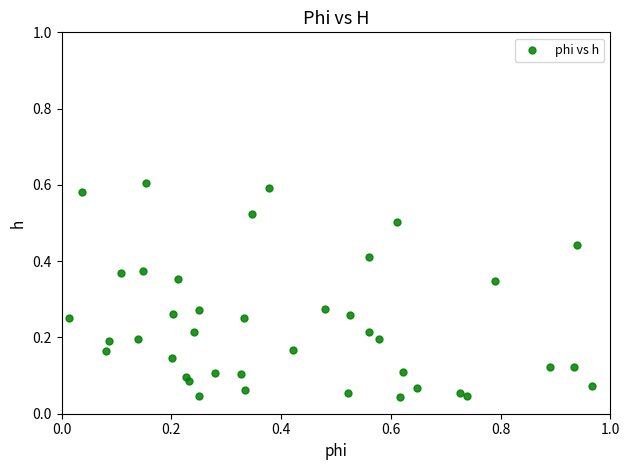

What is the range of X values (max minus min)?

1.0